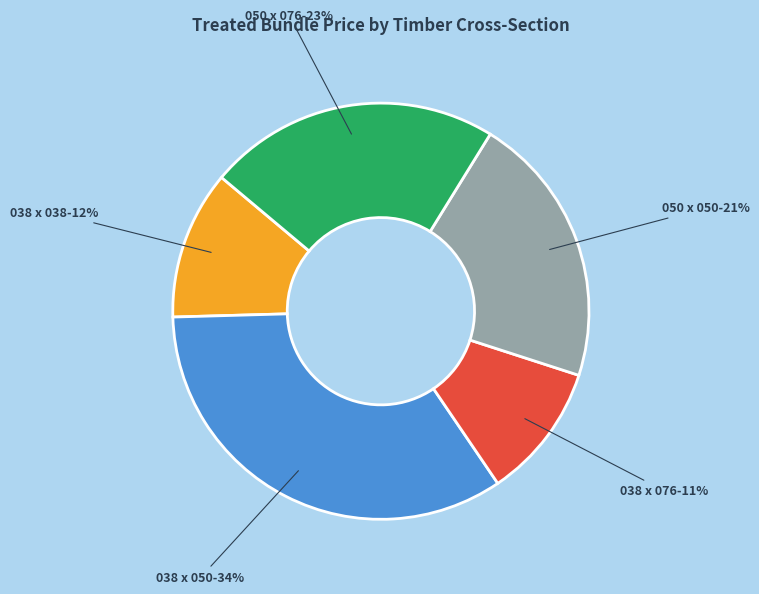

What percentage is the 038 x 038 slice, to the nearest percent?

12%